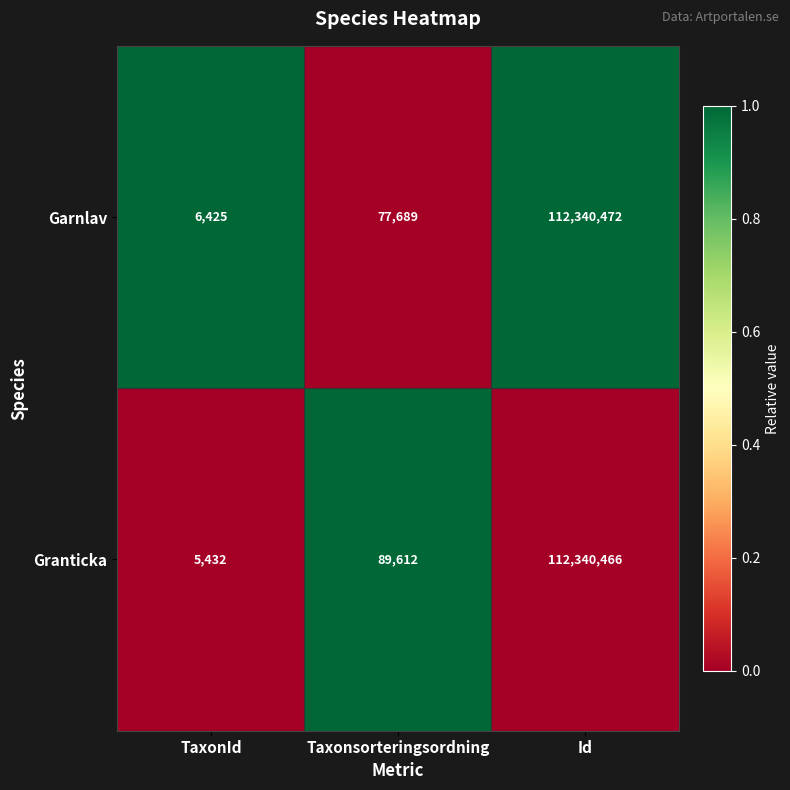

Count the number of categories in the chart.

3